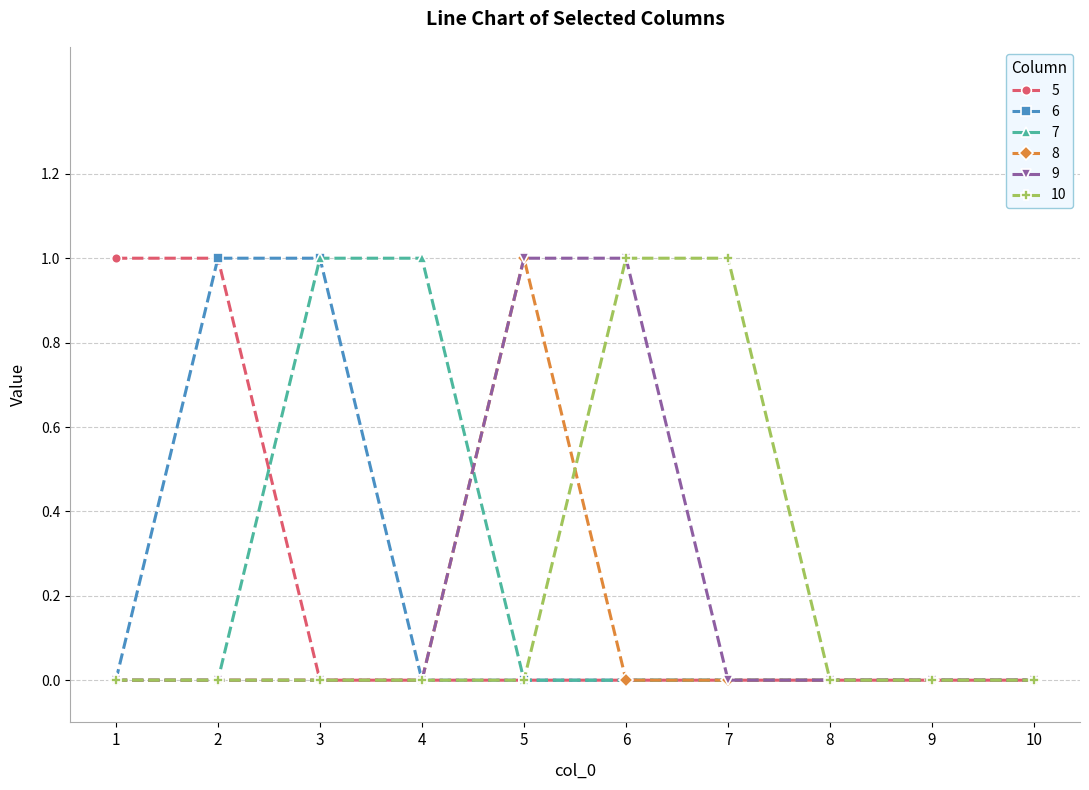

Does the chart display data point markers on the line(s)?

Yes